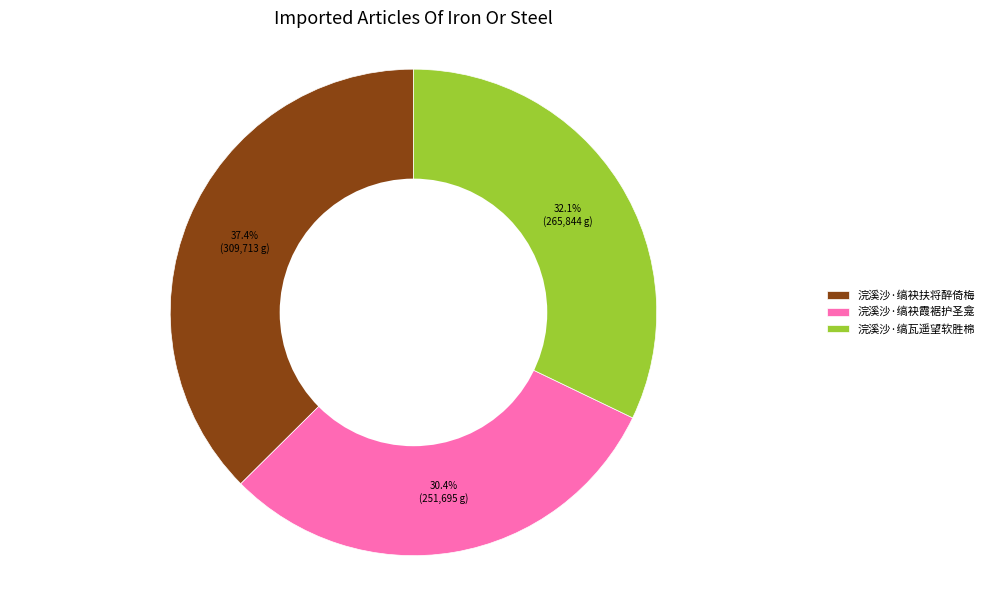

How many slices are in this pie chart?

3